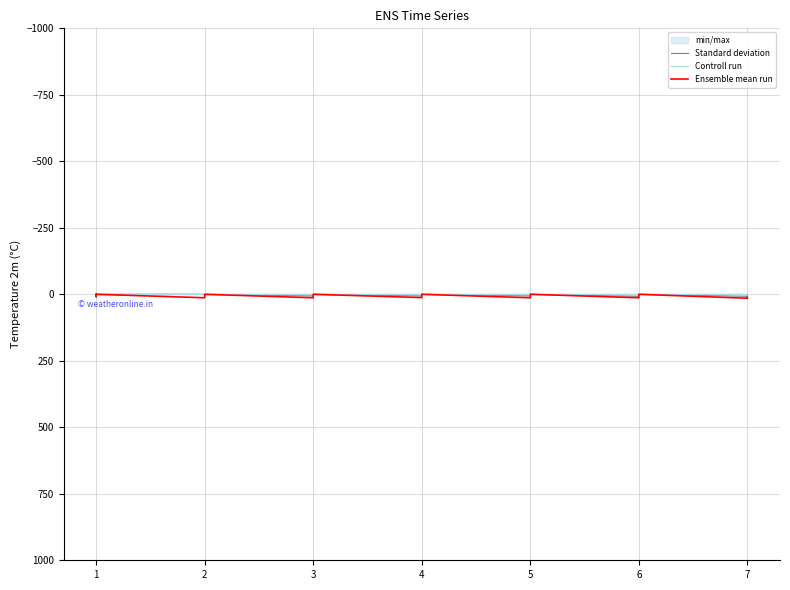

Rank the series by their maximum value, from lowest to highest.

Controll run, Standard deviation, Ensemble mean run